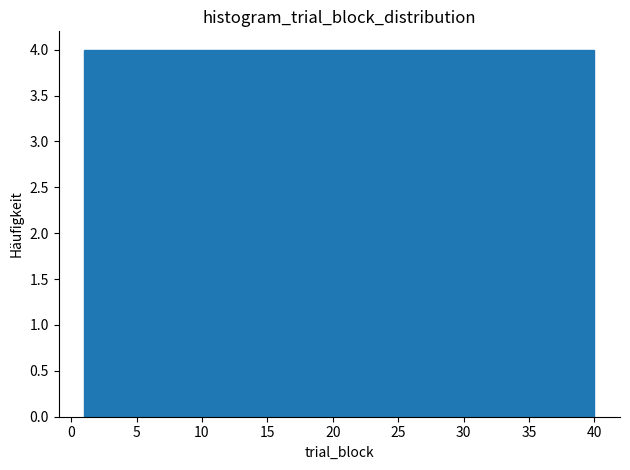

Reading left to right, transcribe this chart: for each bar, give the range it covers on the x-axis and its height. Neither the bar edges nor the heights are printed on the chart, so give them approximately, as read against the axes.

1.0 to 4.9: 4
4.9 to 8.8: 4
8.8 to 12.7: 4
12.7 to 16.6: 4
16.6 to 20.5: 4
20.5 to 24.4: 4
24.4 to 28.3: 4
28.3 to 32.2: 4
32.2 to 36.1: 4
36.1 to 40.0: 4